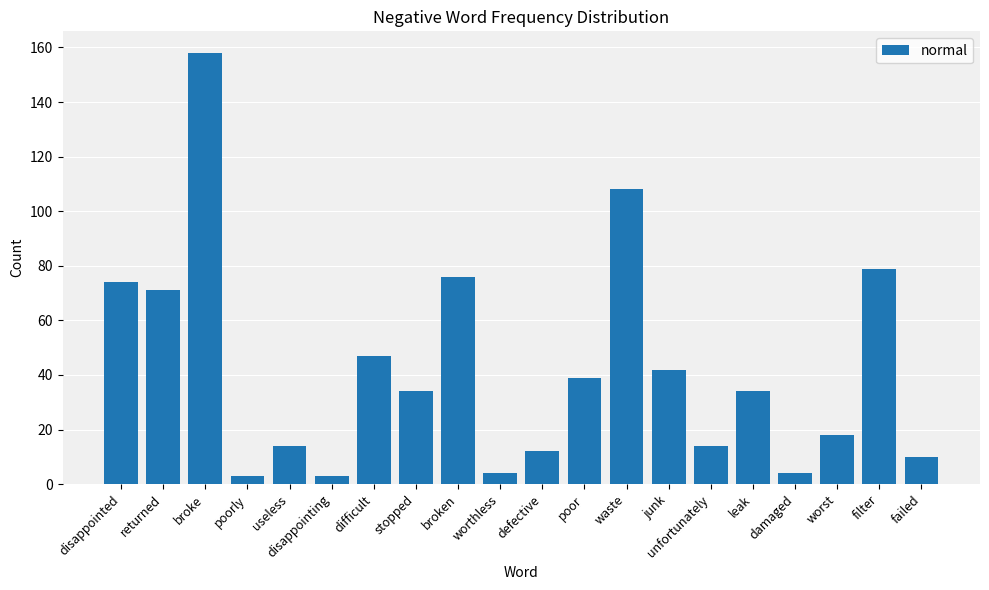

What is the difference between the maximum and minimum values?

155